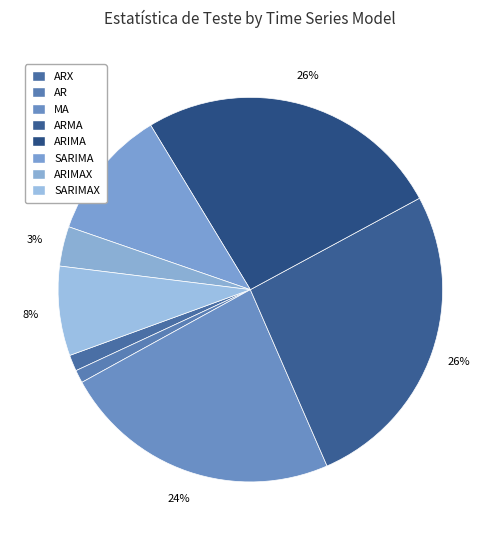

How many segments does this pie chart have?

8